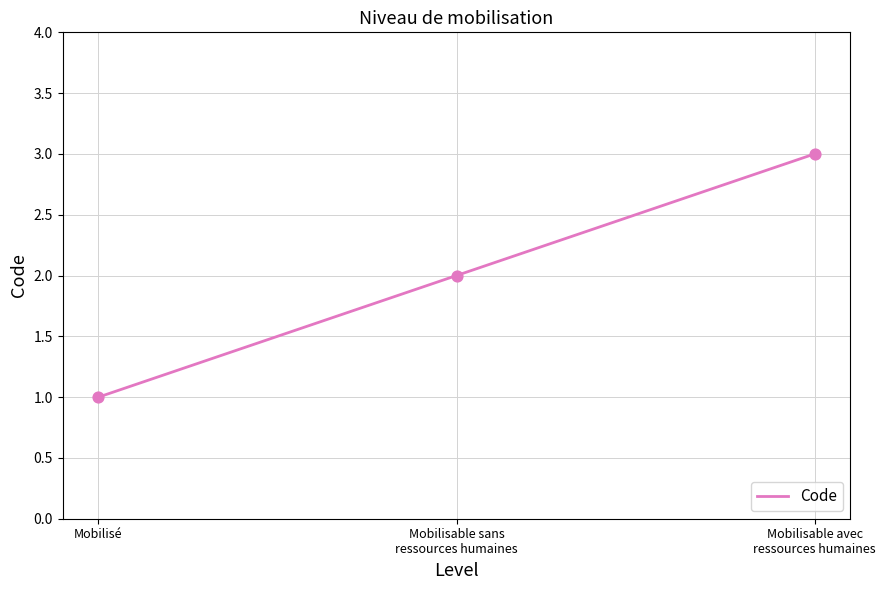

Approximately how many times larger is the value at Mobilisable sans
ressources humaines compared to Mobilisable avec
ressources humaines?

0.7